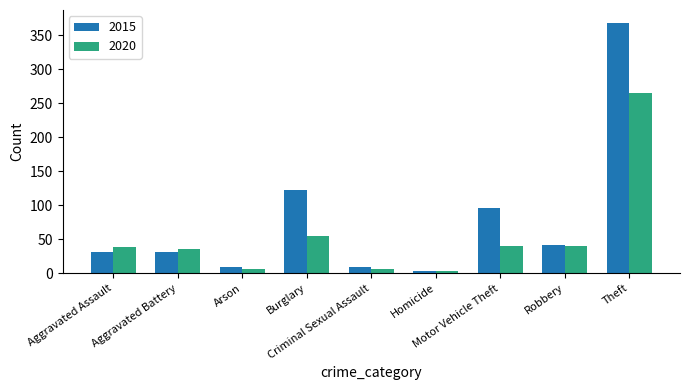

The value of 2015 at Robbery is 60. True or false?

False